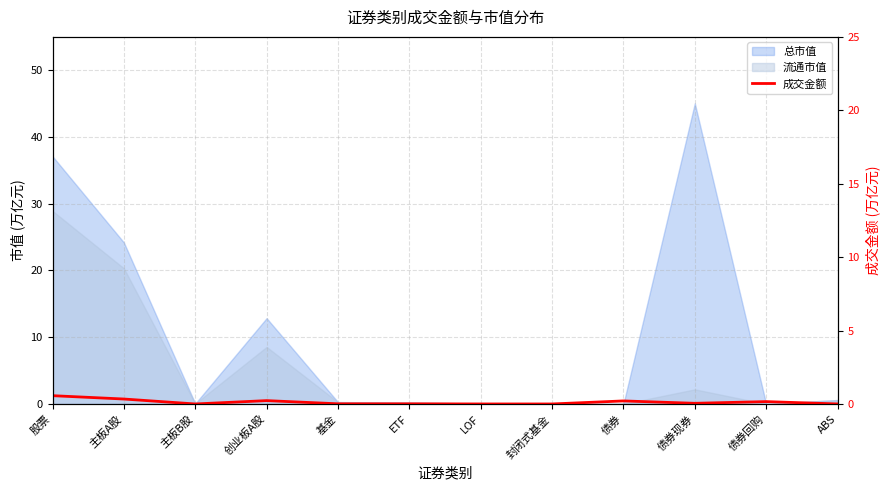

At which category does the chart reach its minimum across all series?

封闭式基金